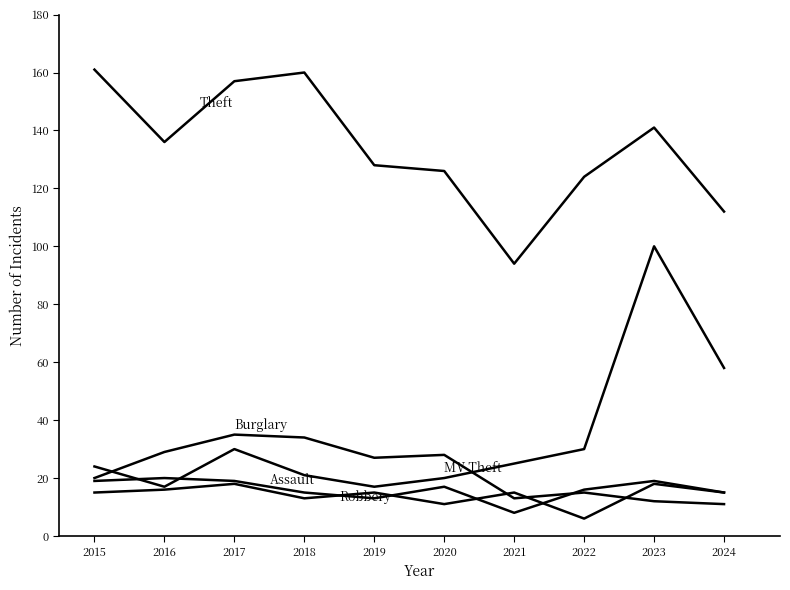

Does the chart have visible grid lines?

No